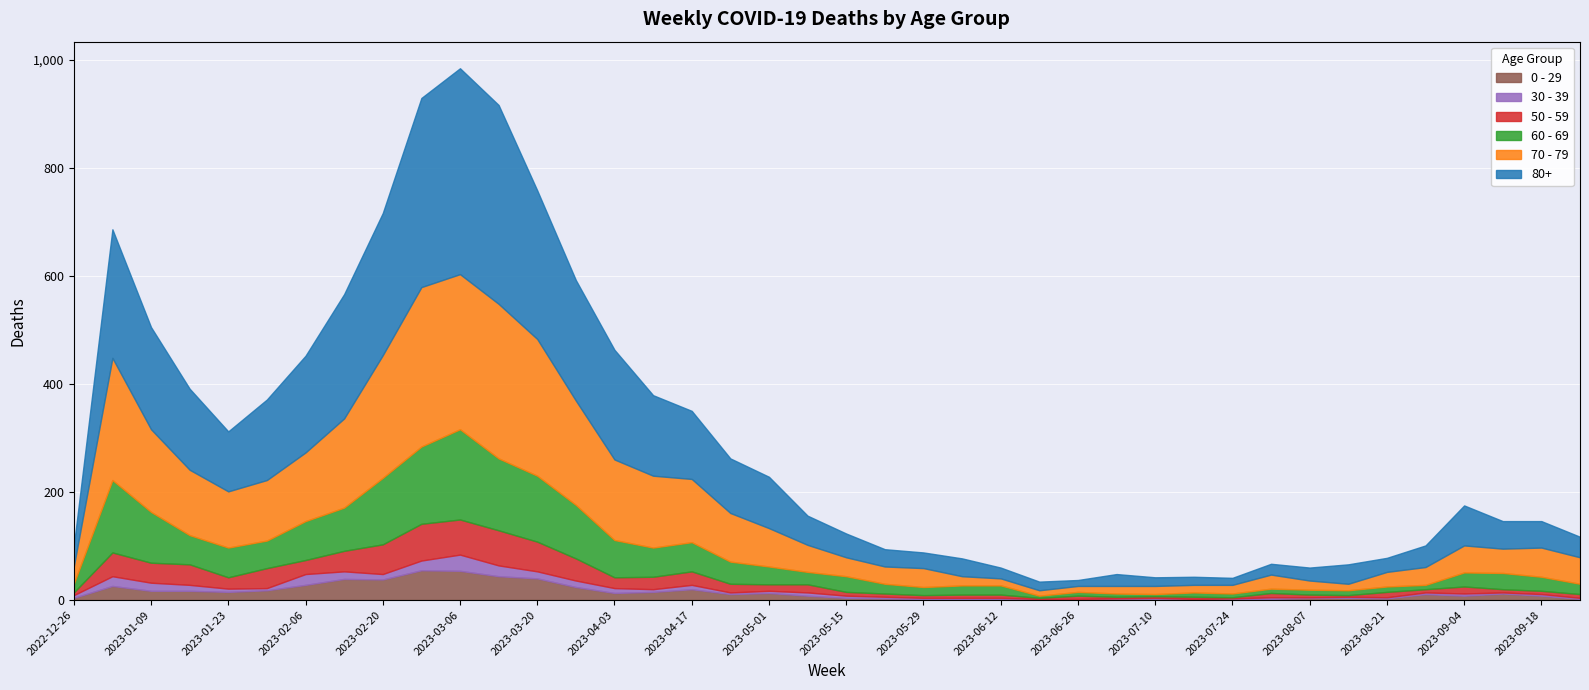

What is the difference between the maximum and second lowest values in the 60 - 69 series?

163